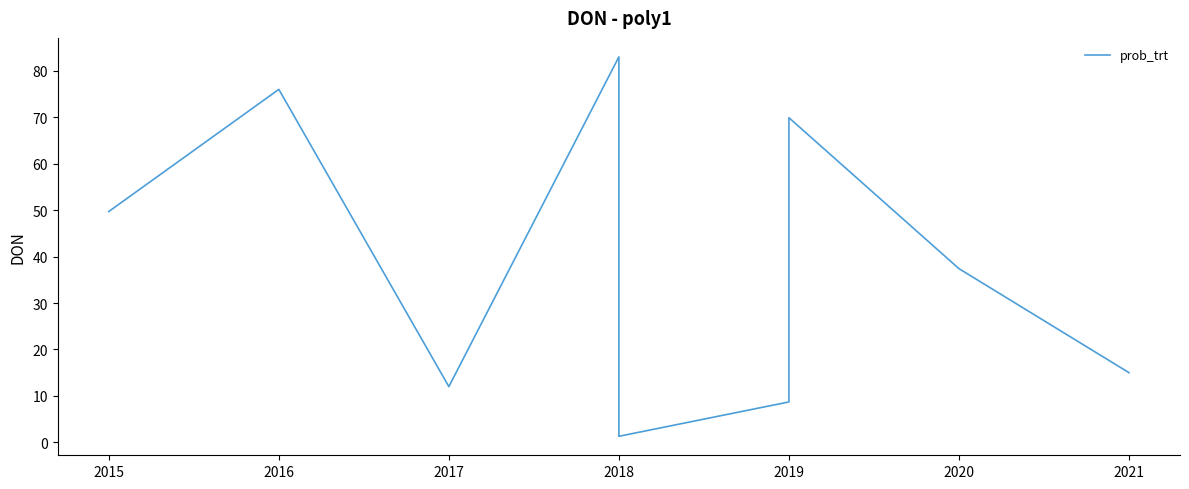

Is this an area chart (filled region under the line)?

No